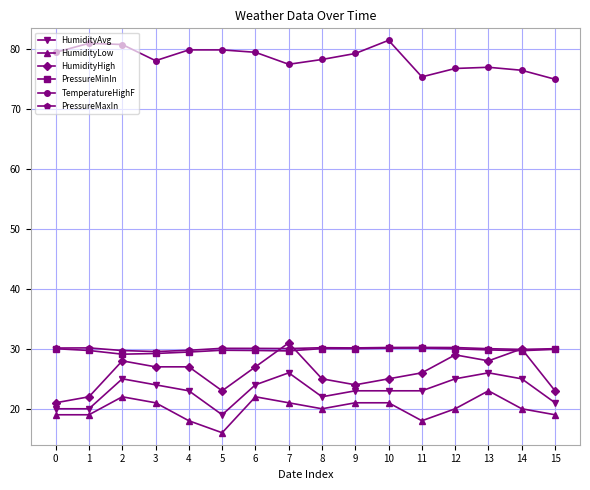

The HumidityLow series shows 10.3 at 1. True or false?

False